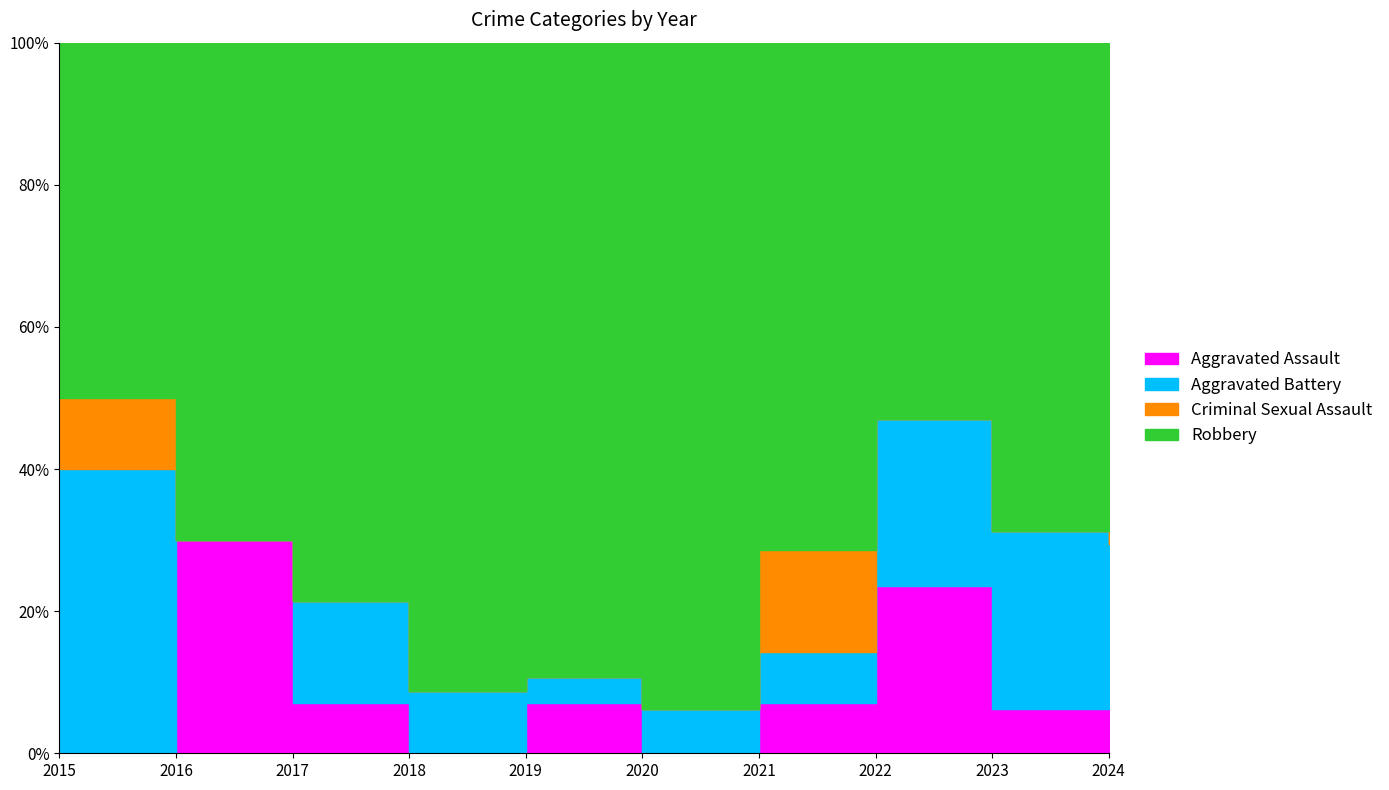

The value of Aggravated Assault at 2020 is -2. True or false?

False